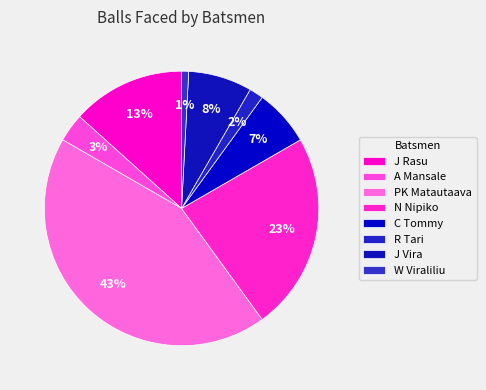

Count the number of slices in the pie.

8